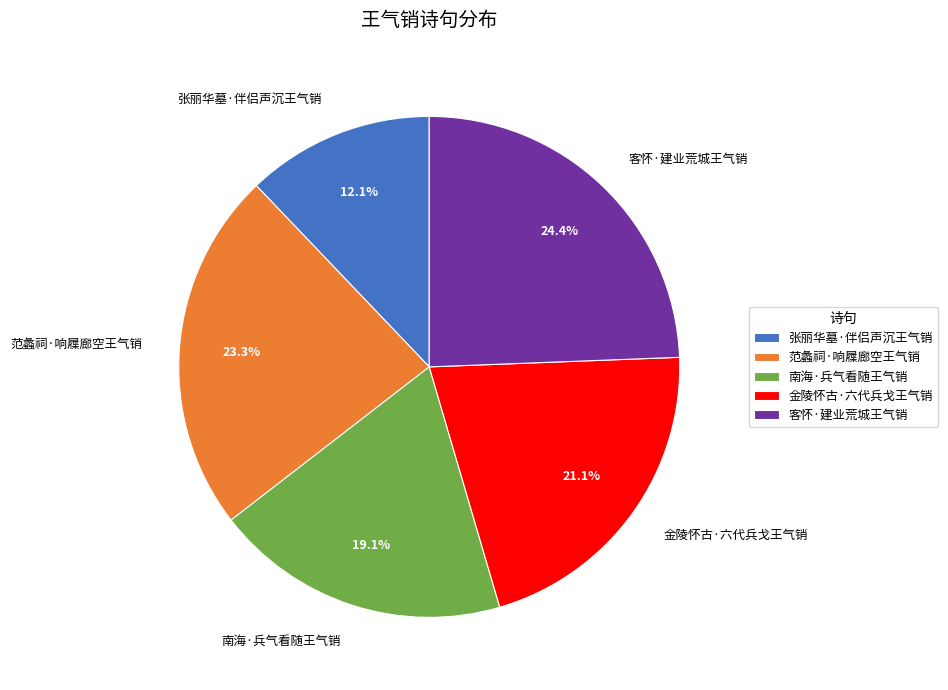

To the nearest percent, what is the difference between the 金陵怀古·六代兵戈王气销 and 南海·兵气看随王气销 slice percentages?

2%